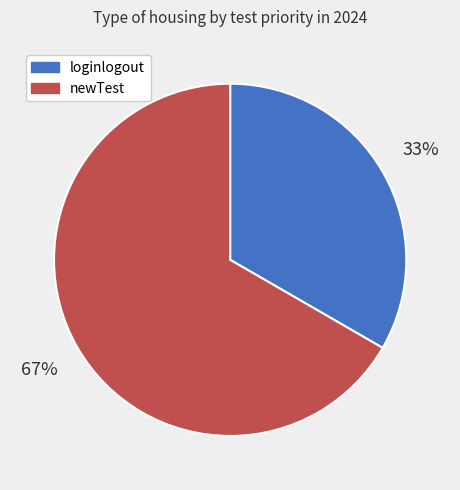

Combined, do newTest and loginlogout account for over 50%?

Yes